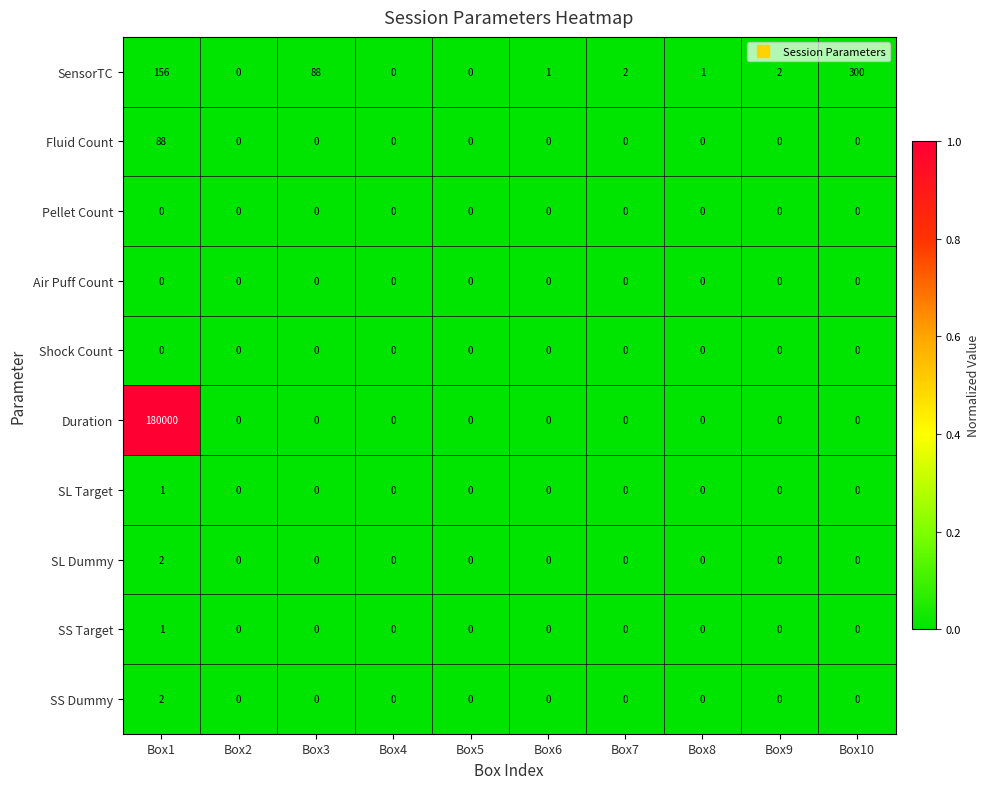

At which label does SL Dummy reach its peak?

Box1